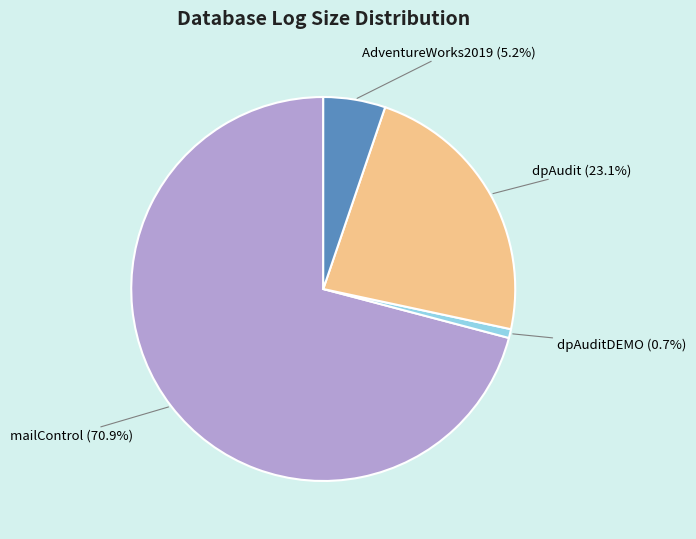

Does dpAudit represent more than half of the total?

No